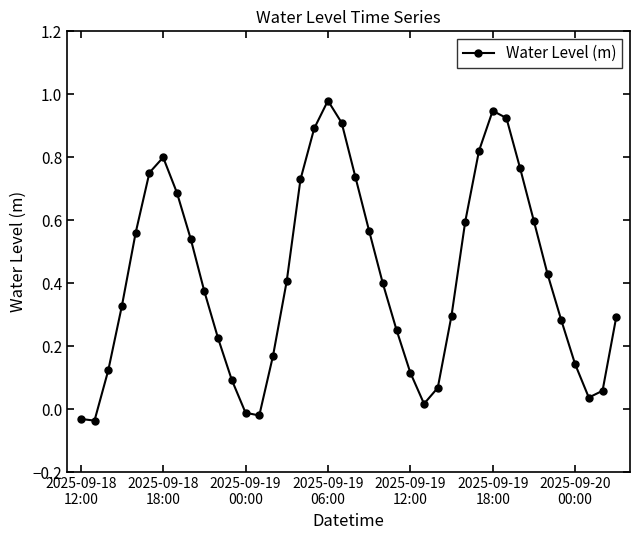

What is the sum of all values?

16.8